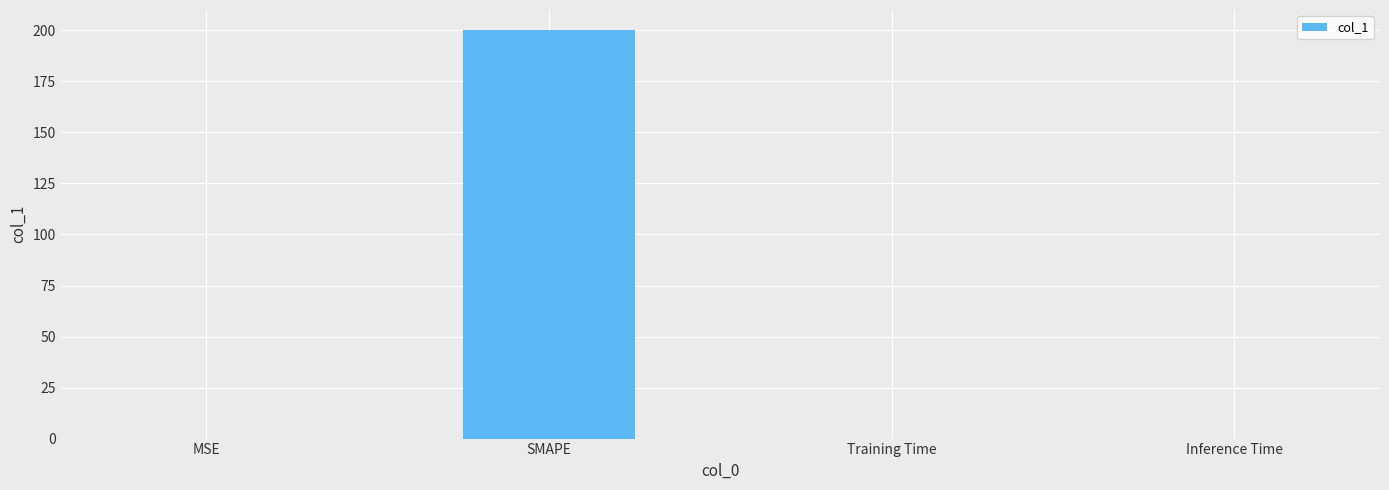

True or false: the data shows 0.0 at Training Time.

True